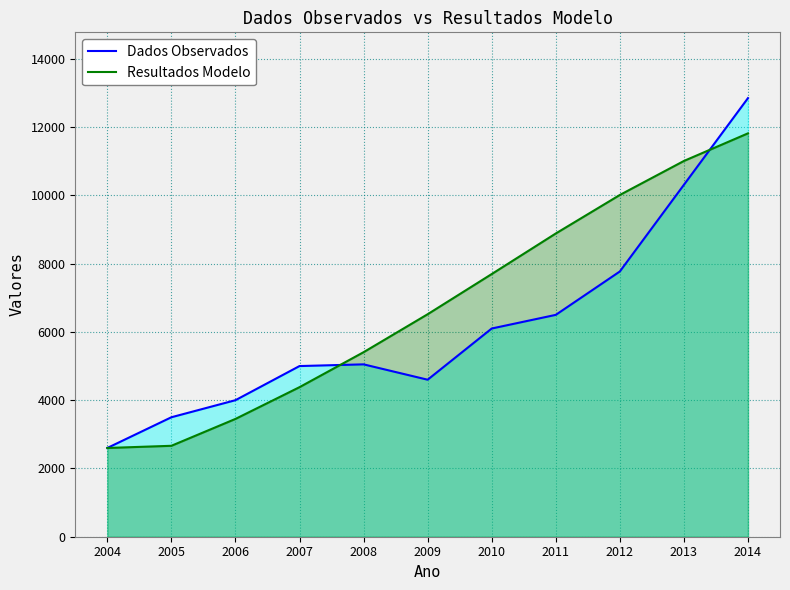

What are all the series names shown in the legend?

Dados Observados, Resultados Modelo